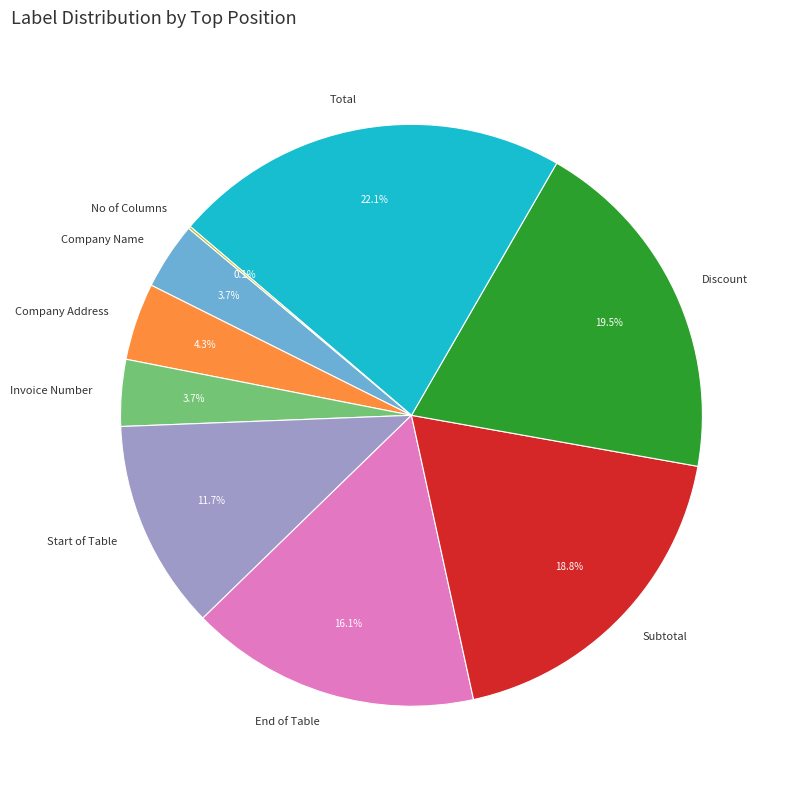

Is there any slice that represents more than half of the pie?

No